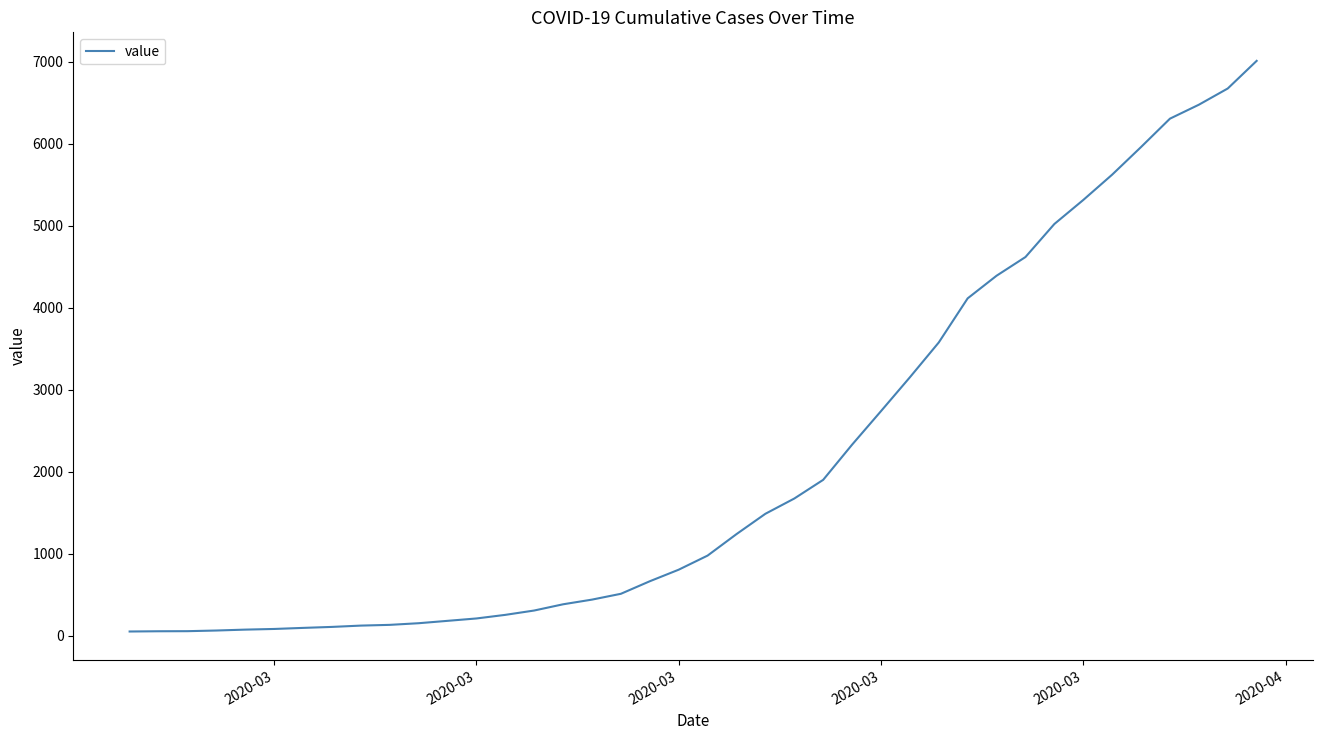

What is the maximum value shown in the chart?

7012